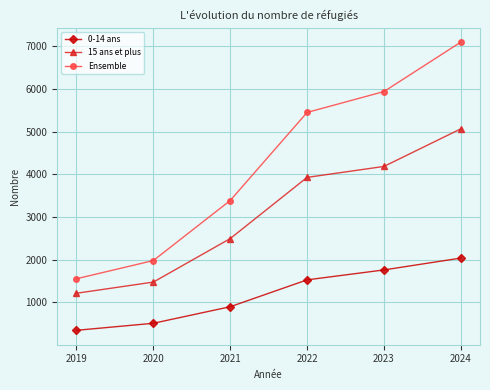

List the series in order of their overall mean, lowest first.

0-14 ans, 15 ans et plus, Ensemble